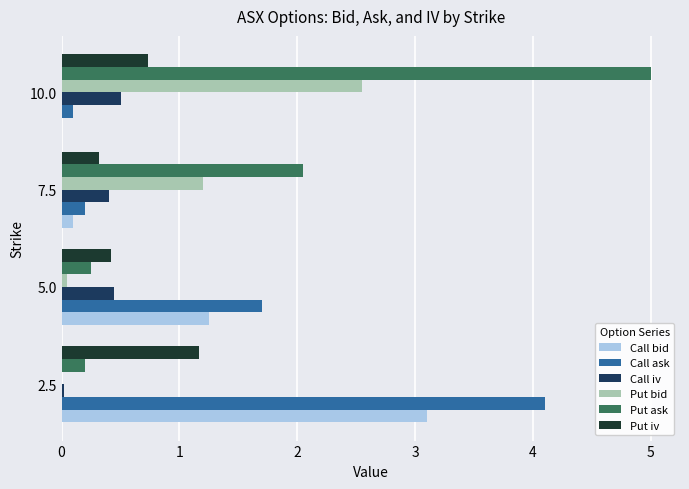

Between 2.5 and 10.0, which series saw the biggest shift?

Put ask